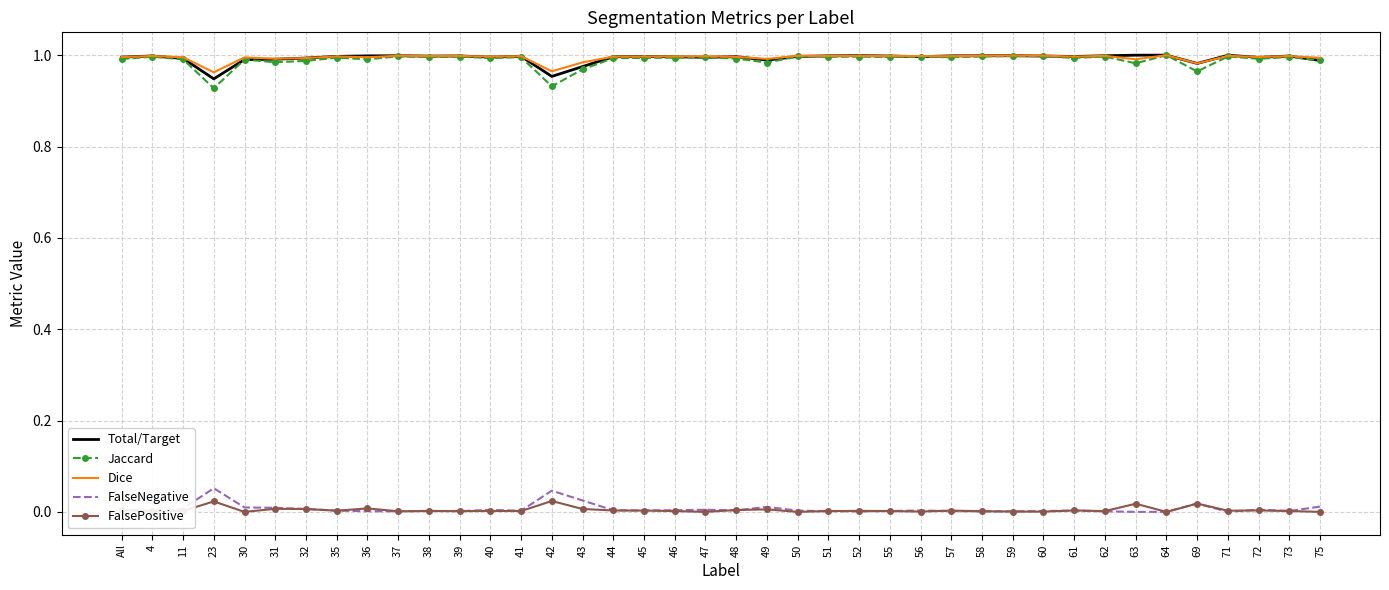

True or false: FalseNegative and Jaccard cross at least once.

False